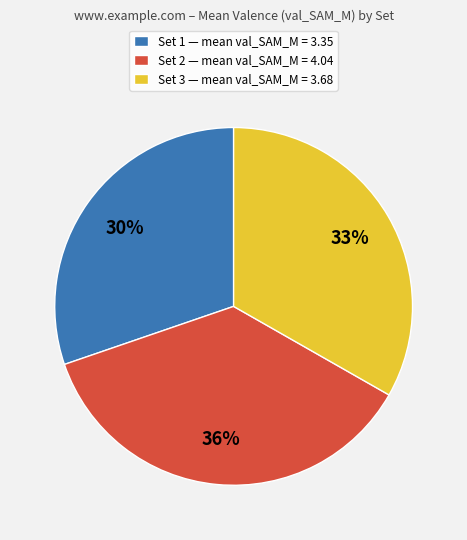

What percentage is the Set 2 — mean val_SAM_M = 4.04 slice, to the nearest percent?

36%